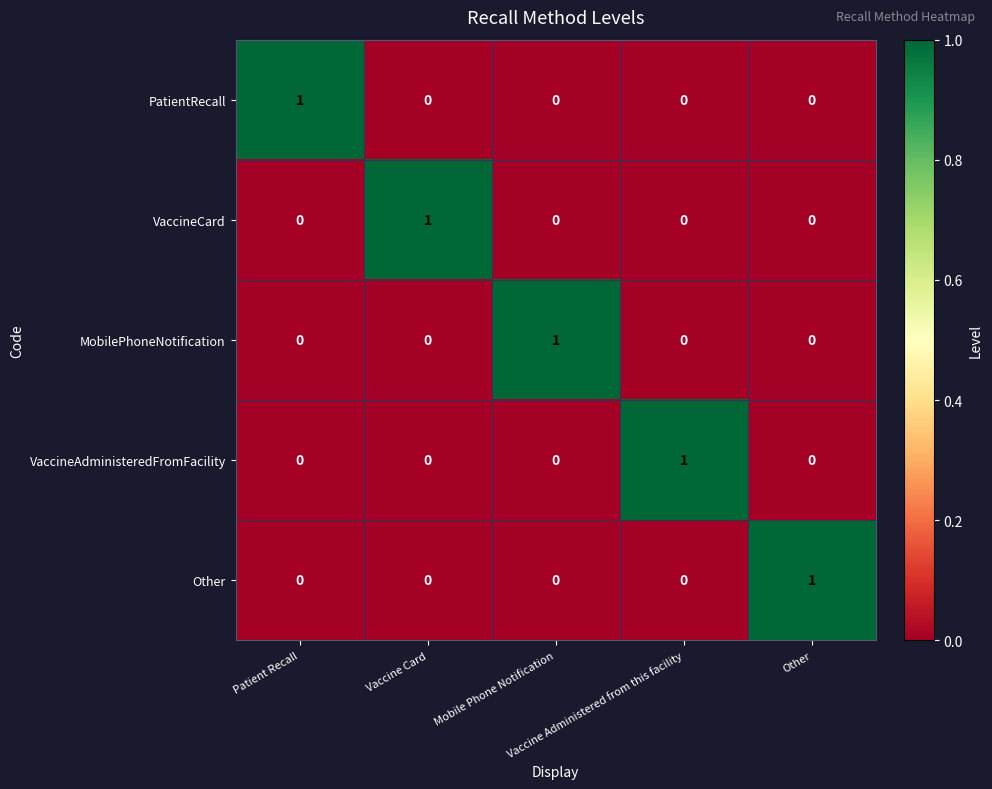

At how many categories does at least one series exceed 0?

5